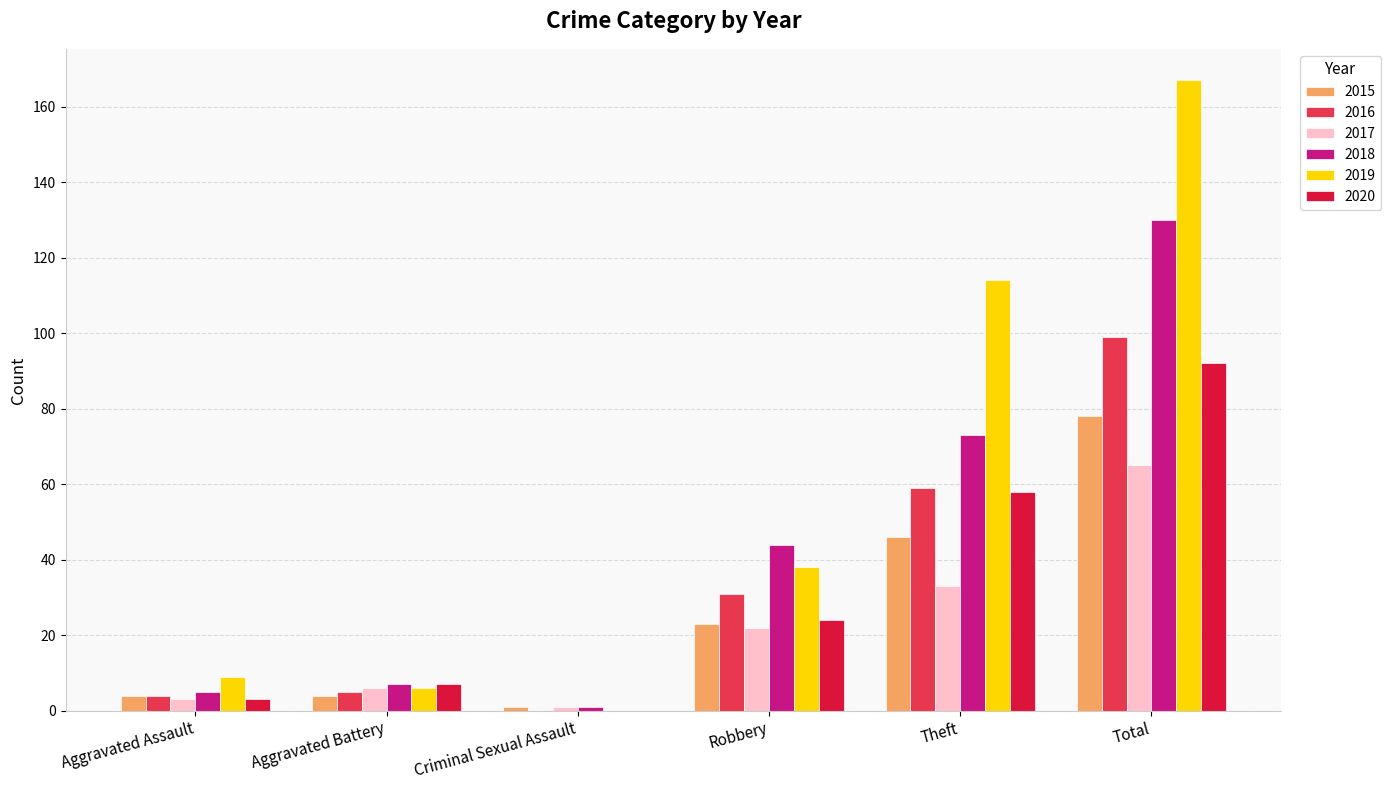

Does the chart contain stacked bars?

No